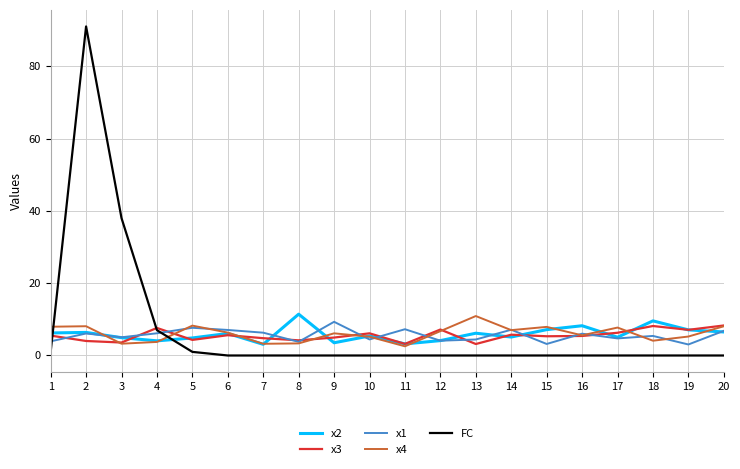

Where does the x4 series first go above 6?

1